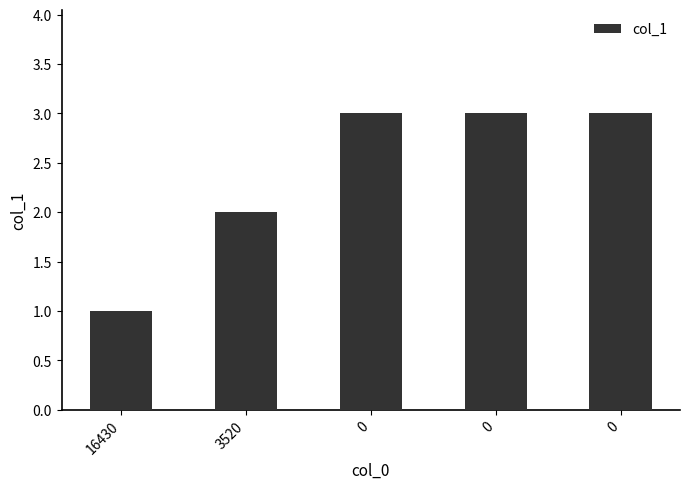

What is the change in value from 16430 to 3520?

+1